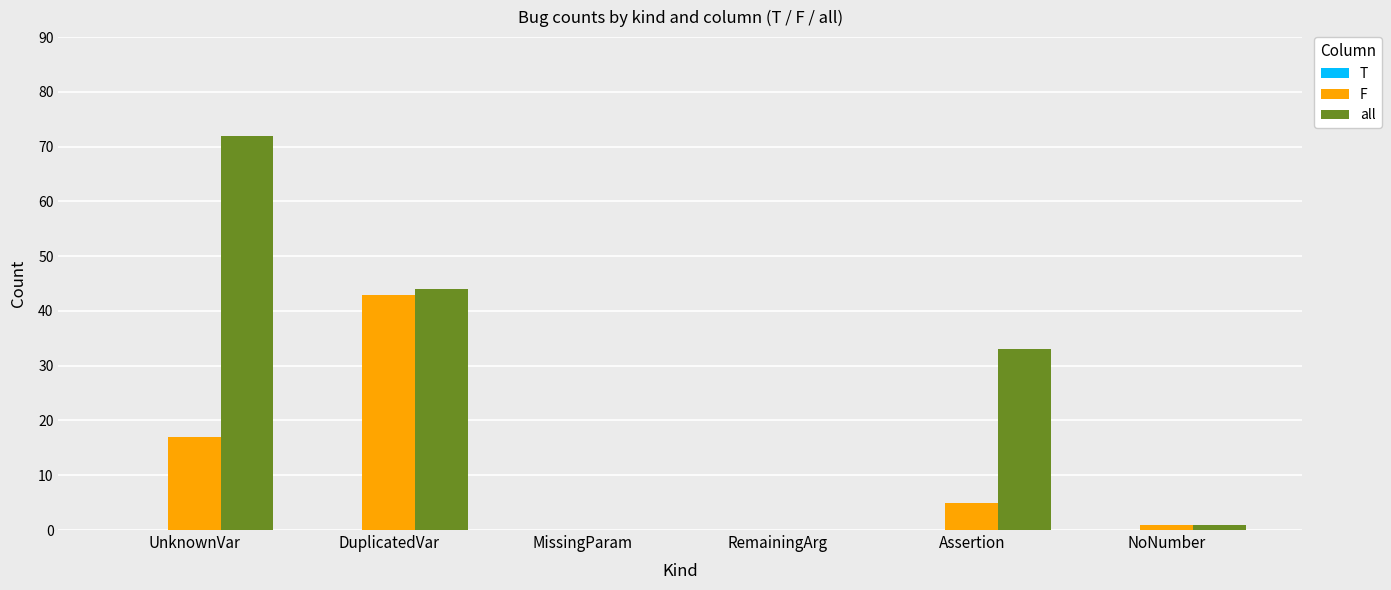

Does the chart contain stacked bars?

No